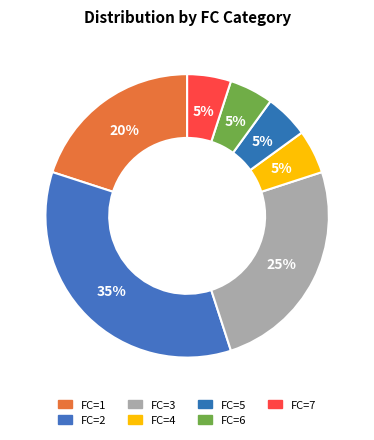

How many slices are in this pie chart?

7